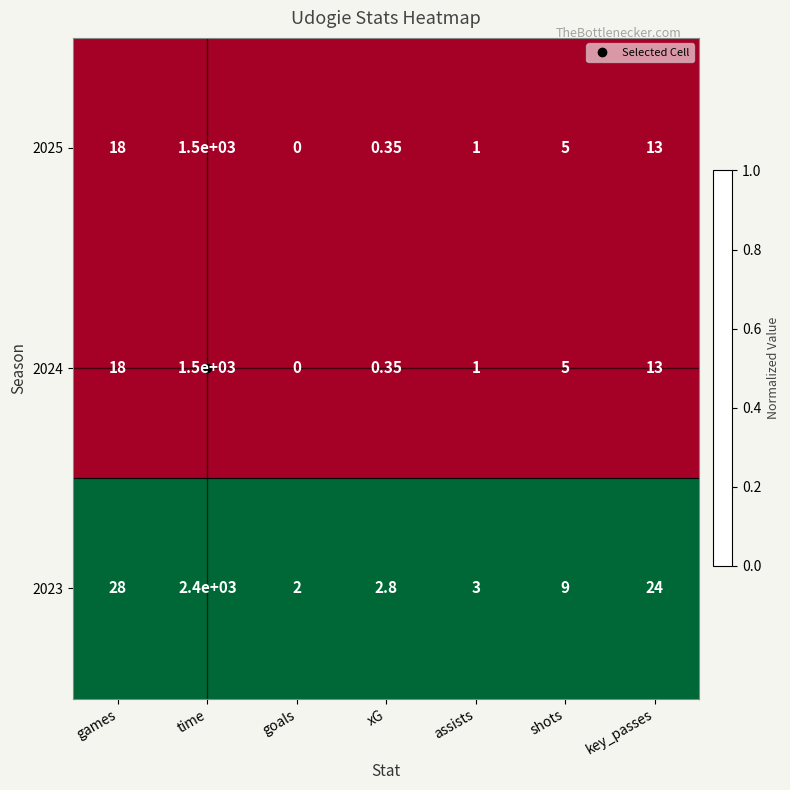

How many distinct data groups are displayed?

3